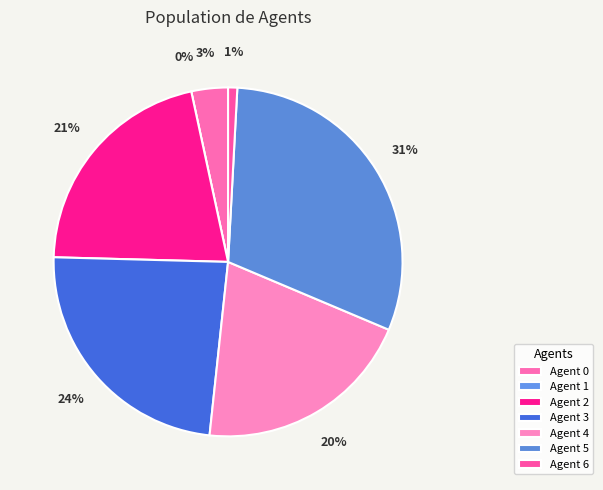

Is 1 the majority of the pie?

No